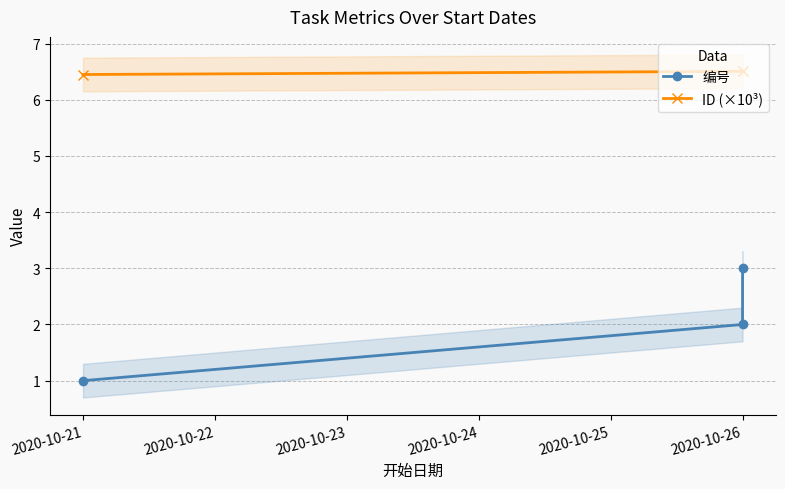

What is the value of the ID (×10³) point at the 1st from the left?

6.5